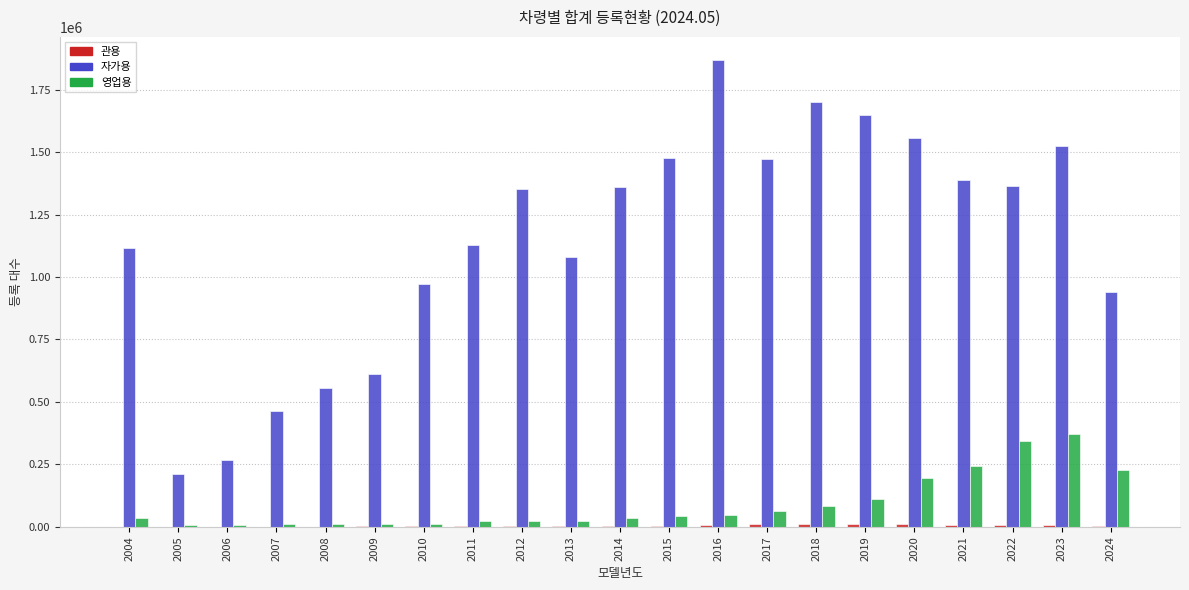

What is the maximum value for 자가용?

1867918